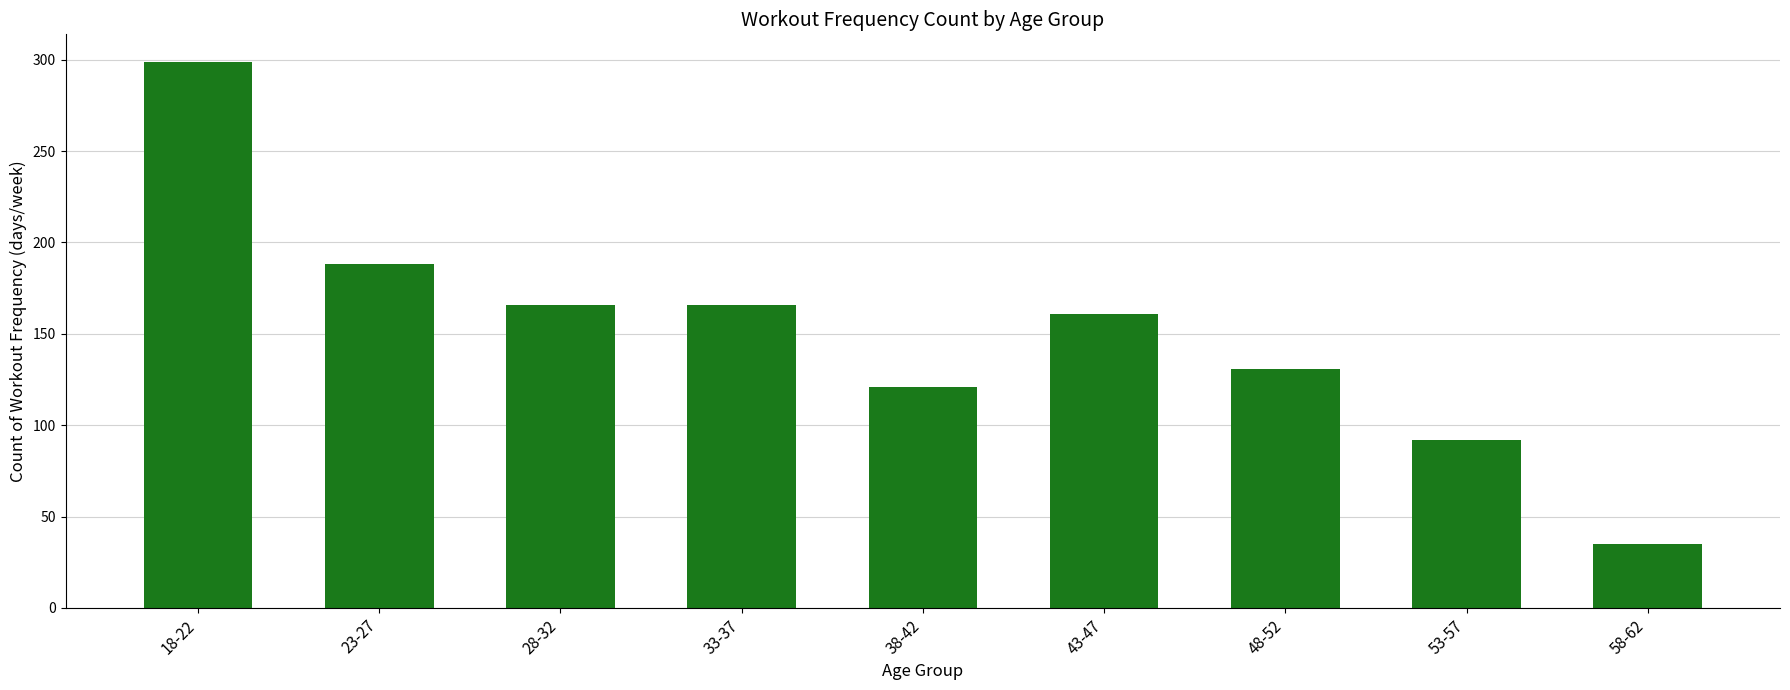

What is the label of the 3rd bar from the left?

28-32